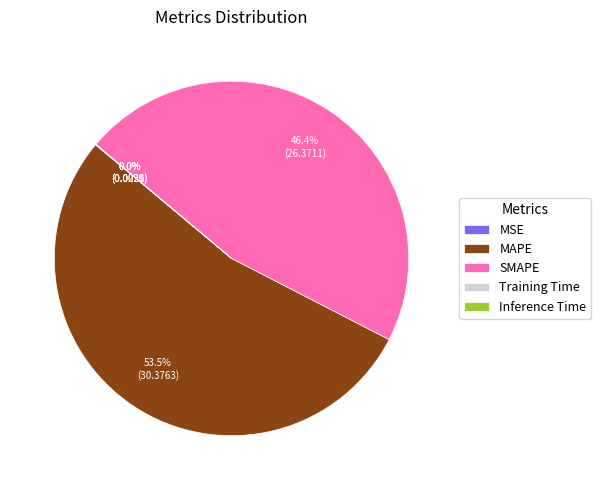

Do SMAPE and MAPE together represent more than half of the pie?

Yes